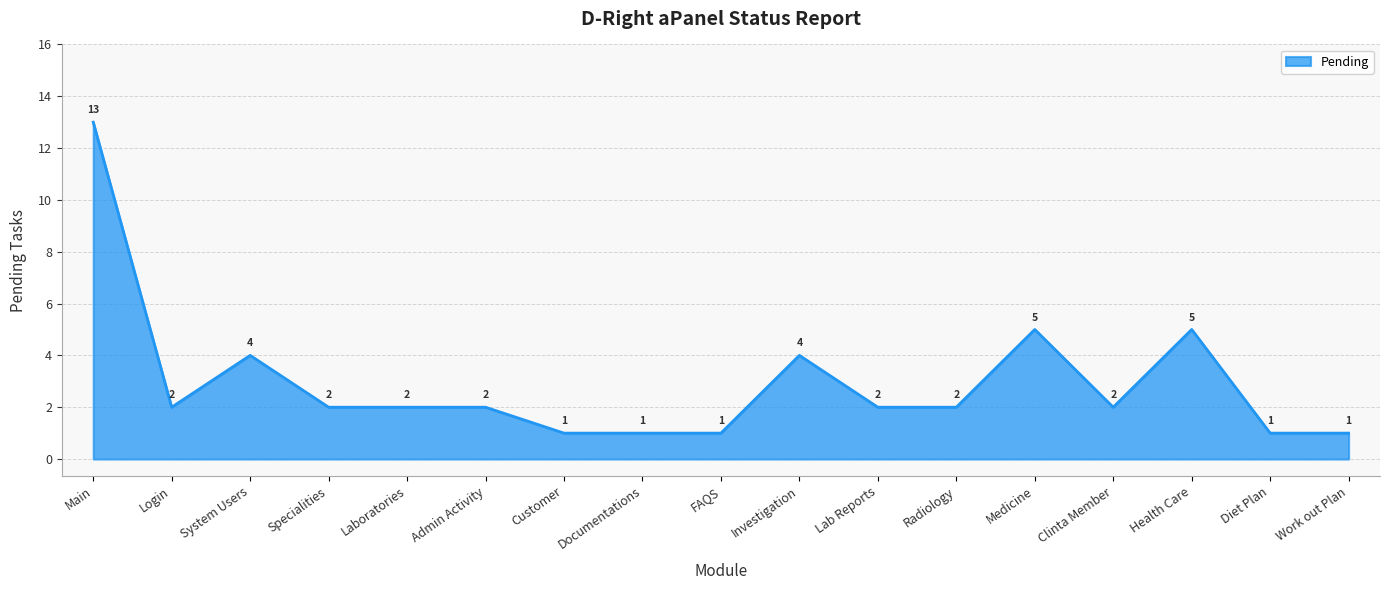

What is the change in value from Admin Activity to Medicine?

+3